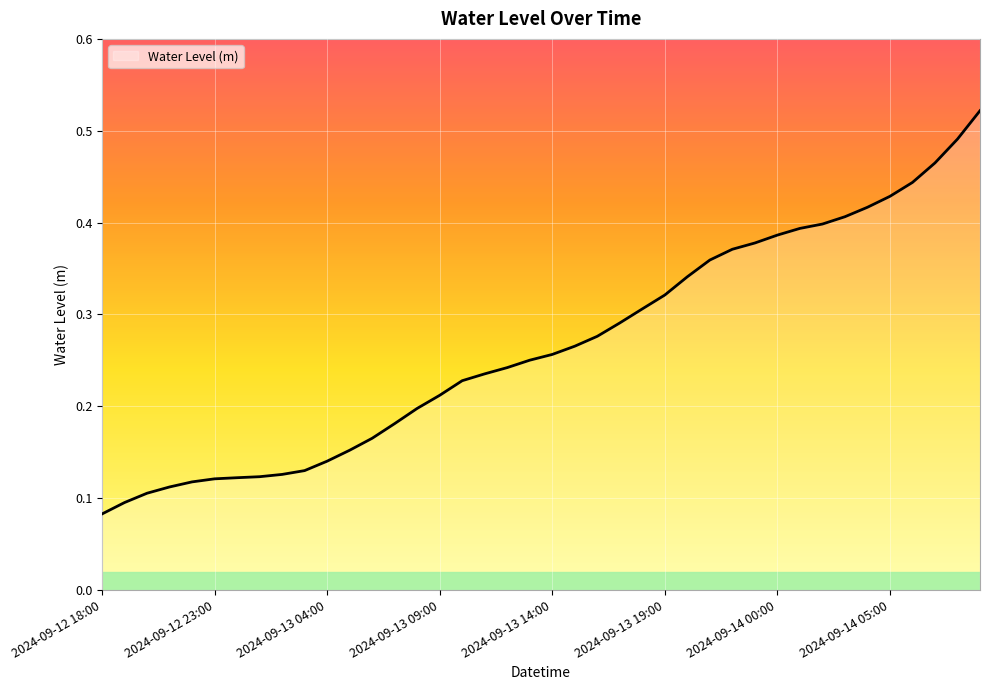

List the labels in order of value, smallest first.

2024-09-12 18:00, 2024-09-12 19:00, 2024-09-12 20:00, 2024-09-12 21:00, 2024-09-12 22:00, 2024-09-12 23:00, 2024-09-13 00:00, 2024-09-13 01:00, 2024-09-13 02:00, 2024-09-13 03:00, 2024-09-13 04:00, 2024-09-13 05:00, 2024-09-13 06:00, 2024-09-13 07:00, 2024-09-13 08:00, 2024-09-13 09:00, 2024-09-13 10:00, 2024-09-13 11:00, 2024-09-13 12:00, 2024-09-13 13:00, 2024-09-13 14:00, 2024-09-13 15:00, 2024-09-13 16:00, 2024-09-13 17:00, 2024-09-13 18:00, 2024-09-13 19:00, 2024-09-13 20:00, 2024-09-13 21:00, 2024-09-13 22:00, 2024-09-13 23:00, 2024-09-14 00:00, 2024-09-14 01:00, 2024-09-14 02:00, 2024-09-14 03:00, 2024-09-14 04:00, 2024-09-14 05:00, 2024-09-14 06:00, 2024-09-14 07:00, 2024-09-14 08:00, 2024-09-14 09:00